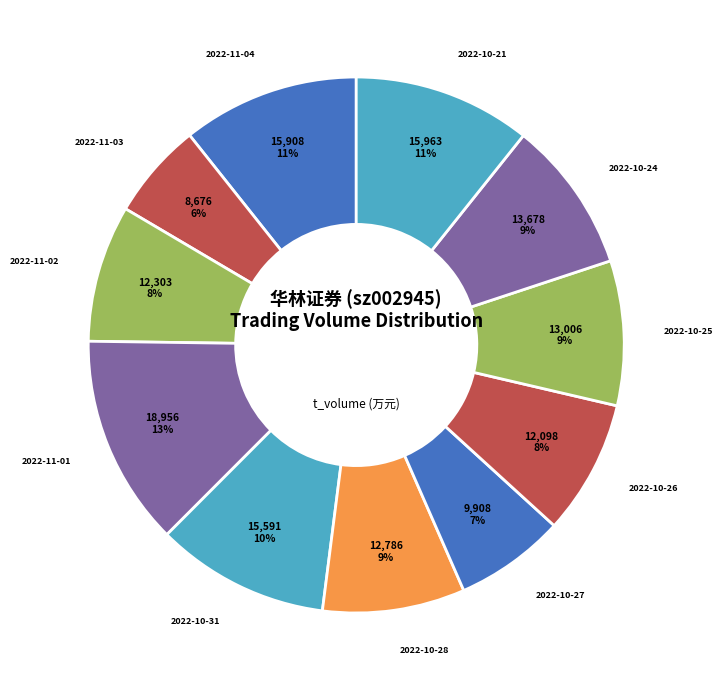

The 2022-10-31 slice represents 23% of the pie. True or false?

False